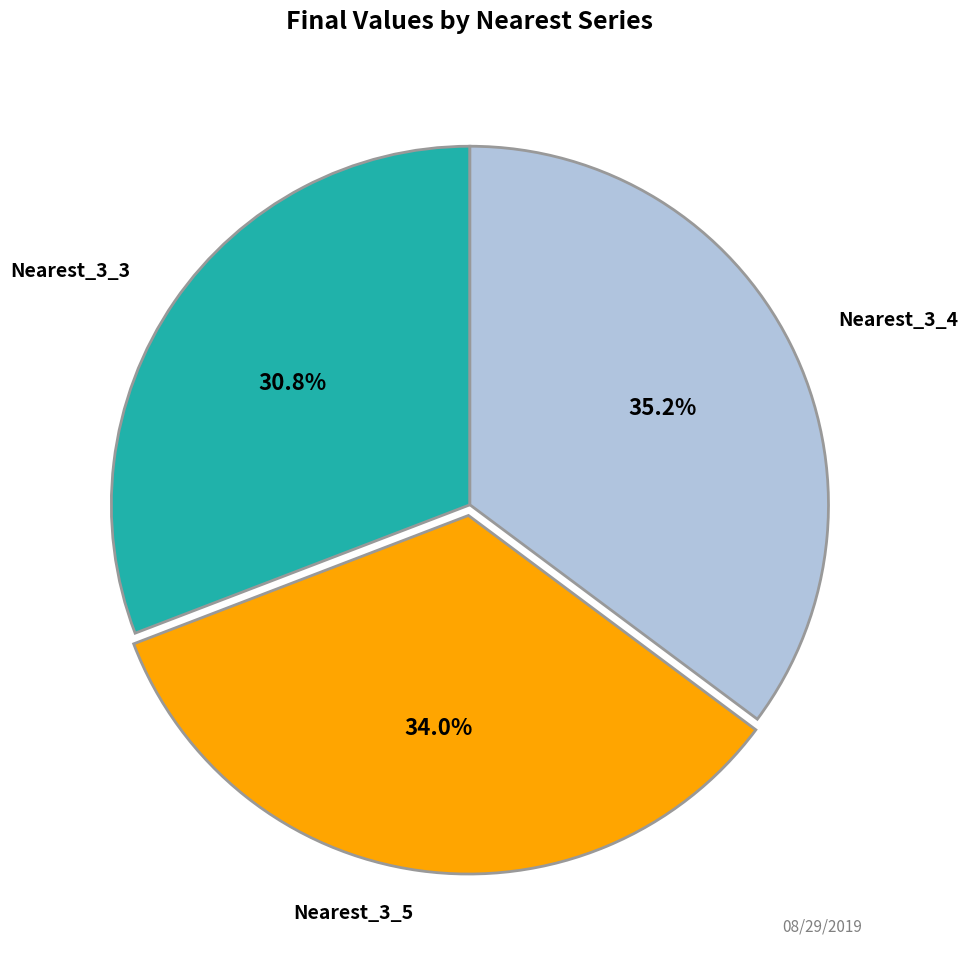

Is there any slice that represents more than half of the pie?

No